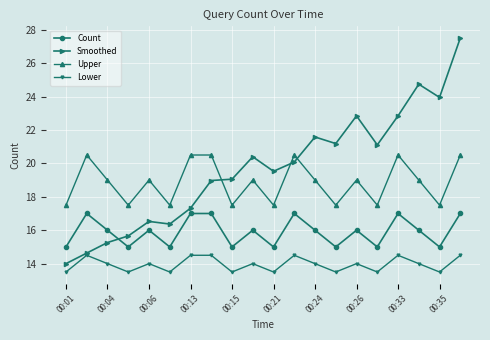

What is the value of the Count point at the 19th from the left?

15.0